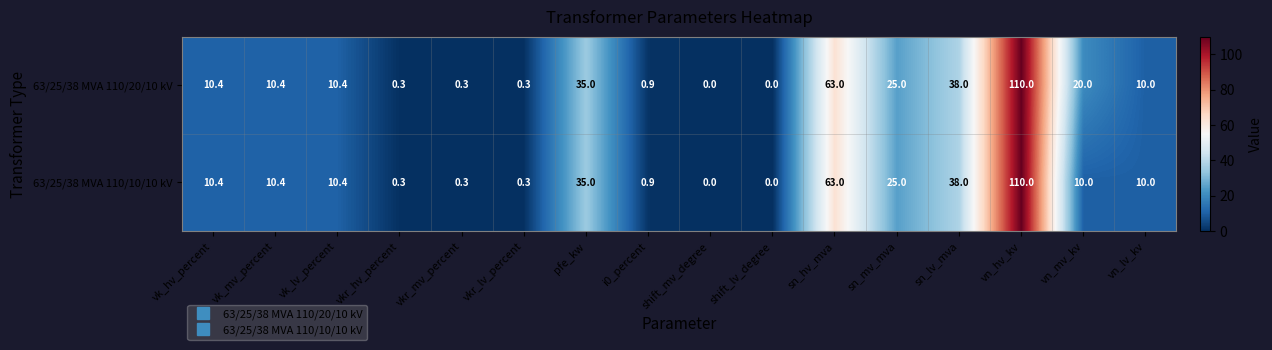

What is the average value of the 63/25/38 MVA 110/20/10 kV series?

20.9